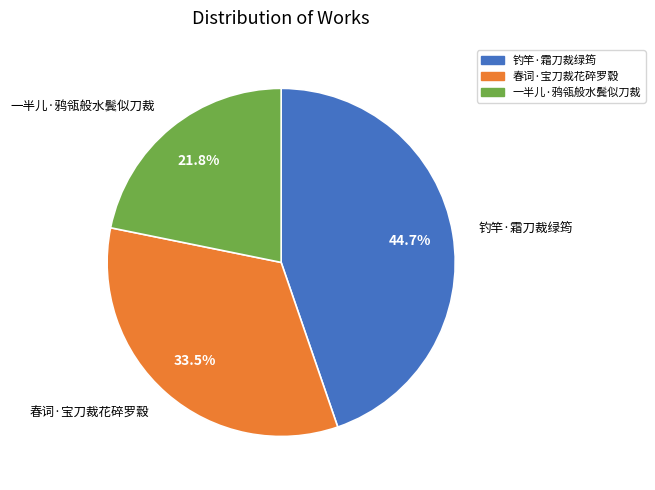

To the nearest percent, what is the average slice percentage?

33%